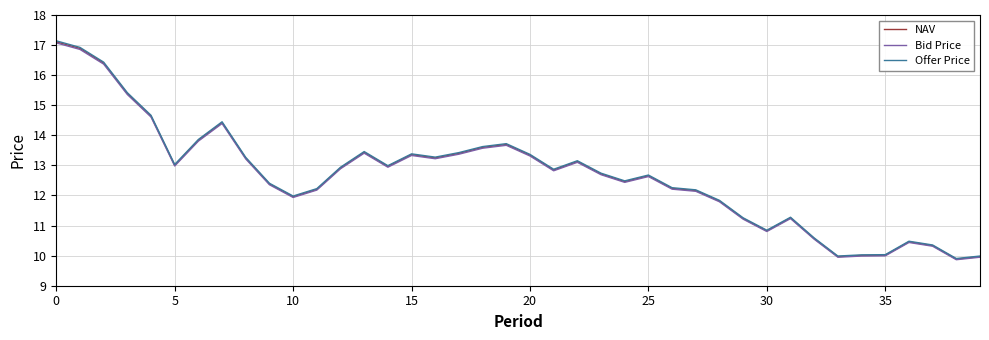

What is the highest value of the Offer Price series?

17.1